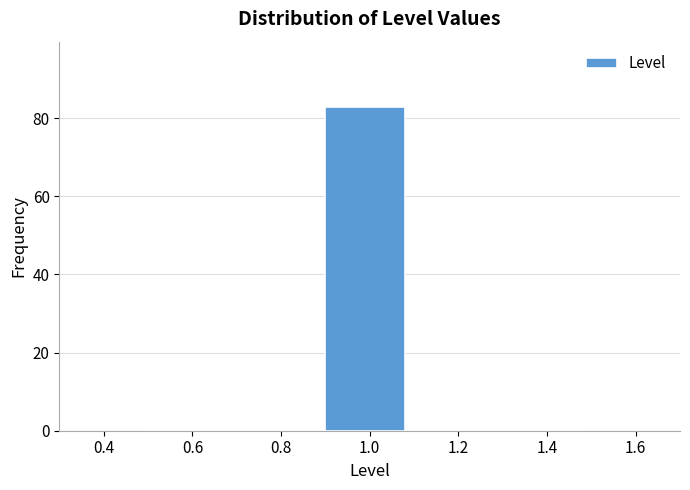

How tall is the bar that spans 0.9 to 1.1 on the x-axis? The values are not printed on the chart, so give them approximately, as read against the axis.

84